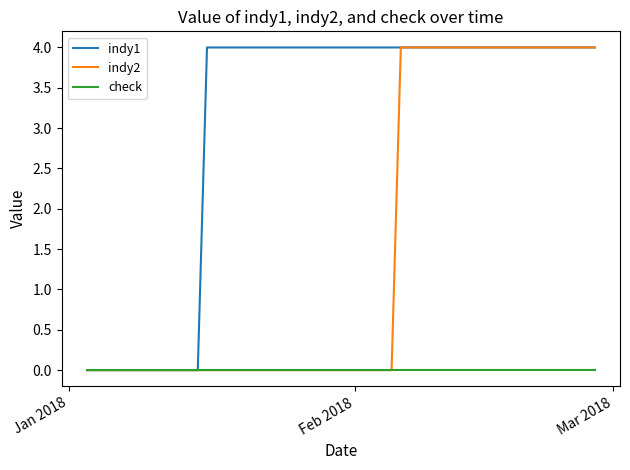

List the series in order of their overall mean, highest first.

indy1, indy2, check